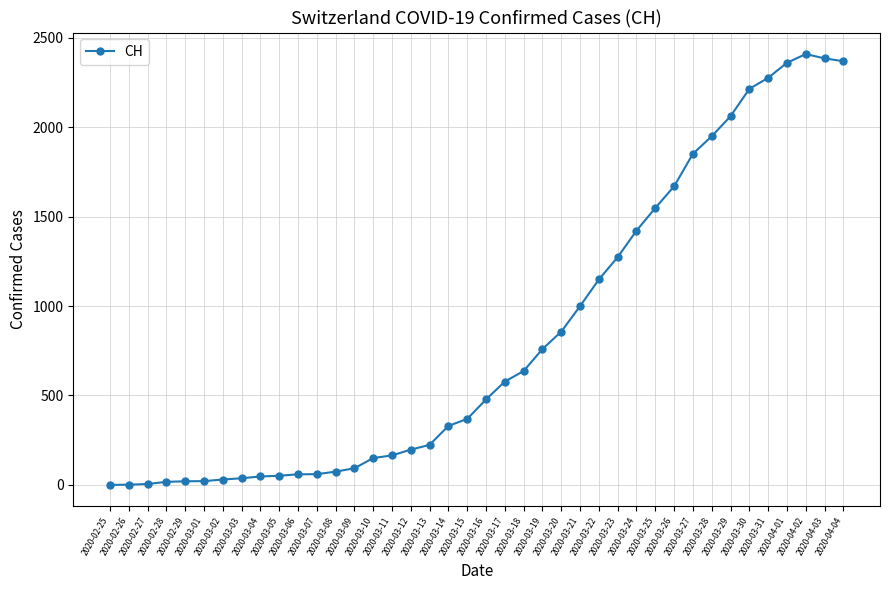

Which category has the highest value across all series?

2020-04-02